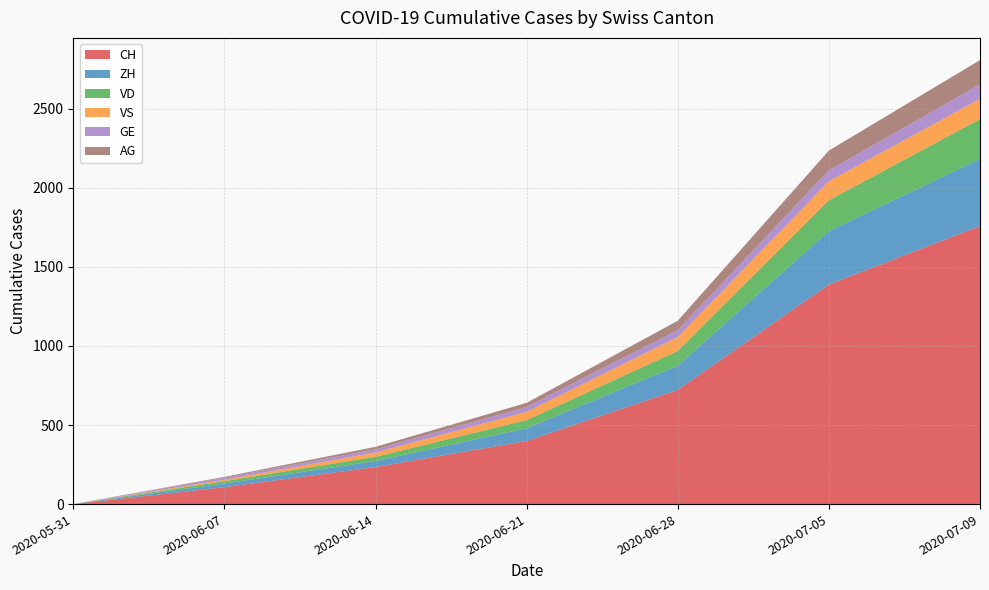

Reading right to left, transcribe all the data shown in this chart.

CH: 2020-07-09=1758	2020-07-05=1388	2020-06-28=722	2020-06-21=399	2020-06-14=234	2020-06-07=107	2020-05-31=0
ZH: 2020-07-09=424	2020-07-05=338	2020-06-28=153	2020-06-21=80	2020-06-14=38	2020-06-07=23	2020-05-31=0
VD: 2020-07-09=252	2020-07-05=195	2020-06-28=93	2020-06-21=52	2020-06-14=27	2020-06-07=15	2020-05-31=0
VS: 2020-07-09=128	2020-07-05=120	2020-06-28=88	2020-06-21=52	2020-06-14=27	2020-06-07=9	2020-05-31=0
GE: 2020-07-09=92	2020-07-05=69	2020-06-28=44	2020-06-21=31	2020-06-14=20	2020-06-07=13	2020-05-31=0
AG: 2020-07-09=153	2020-07-05=125	2020-06-28=59	2020-06-21=26	2020-06-14=16	2020-06-07=5	2020-05-31=0